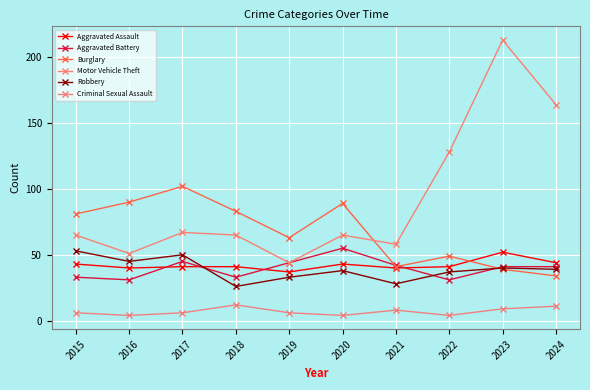

How many data points does each series have?

10